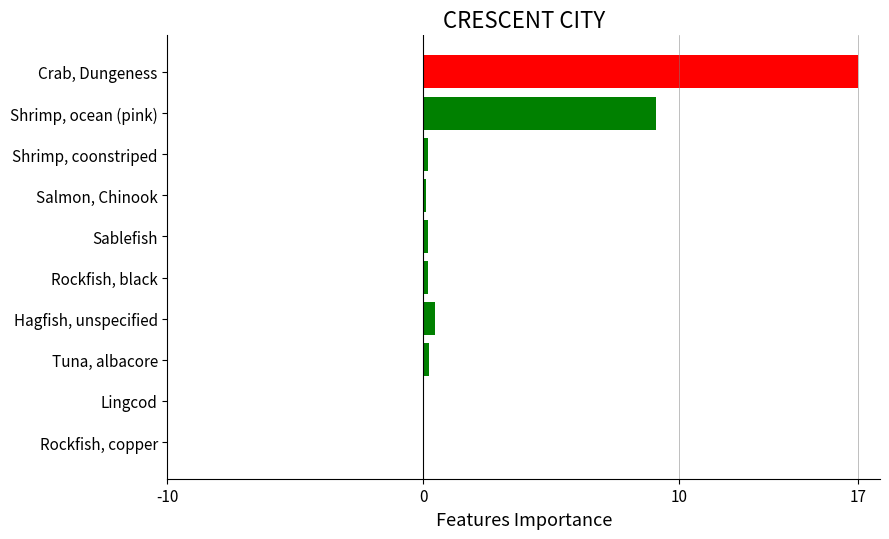

The chart shows a value of 11.7 at Crab, Dungeness. True or false?

False